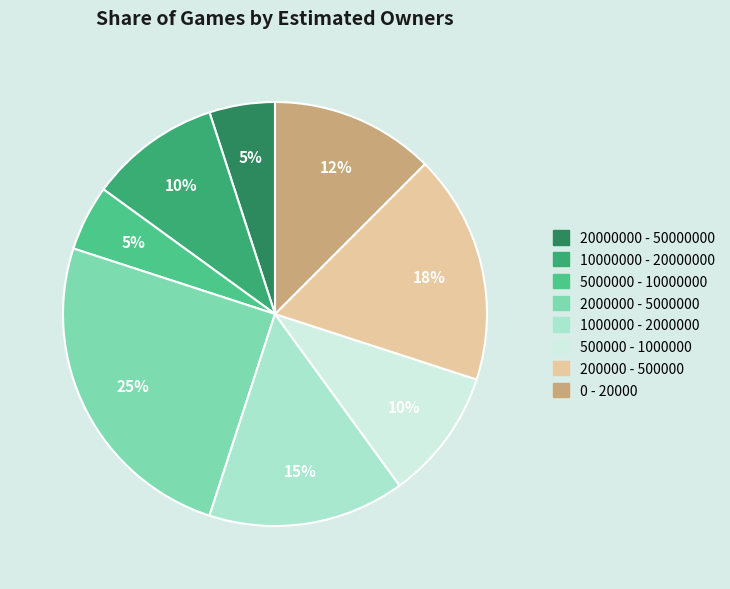

How many segments does this pie chart have?

8